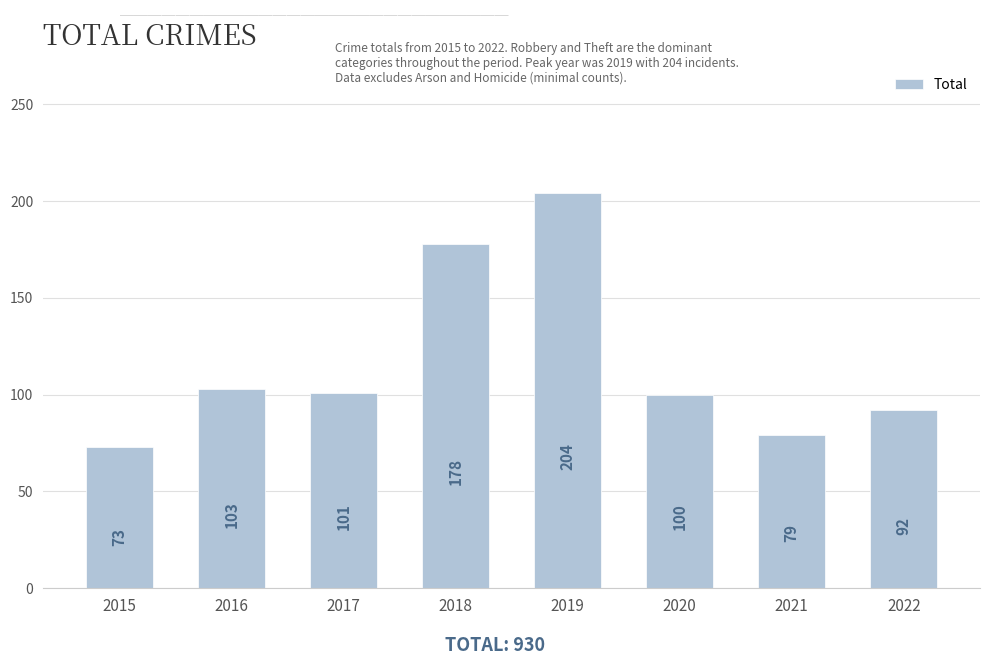

Rank the categories by value from lowest to highest.

2015, 2021, 2022, 2020, 2017, 2016, 2018, 2019